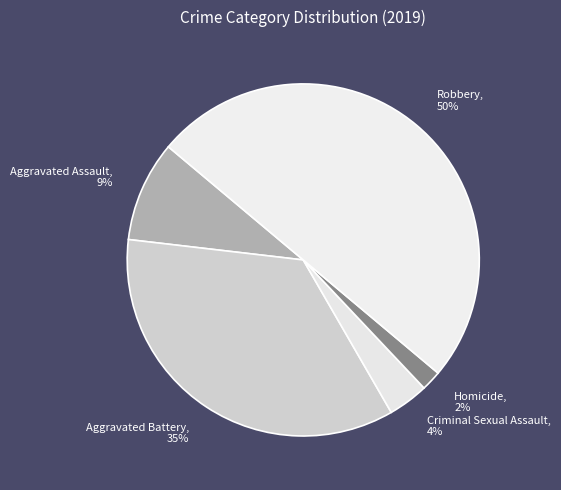

Rank the categories by value from lowest to highest.

Homicide, Criminal Sexual Assault, Aggravated Assault, Aggravated Battery, Robbery